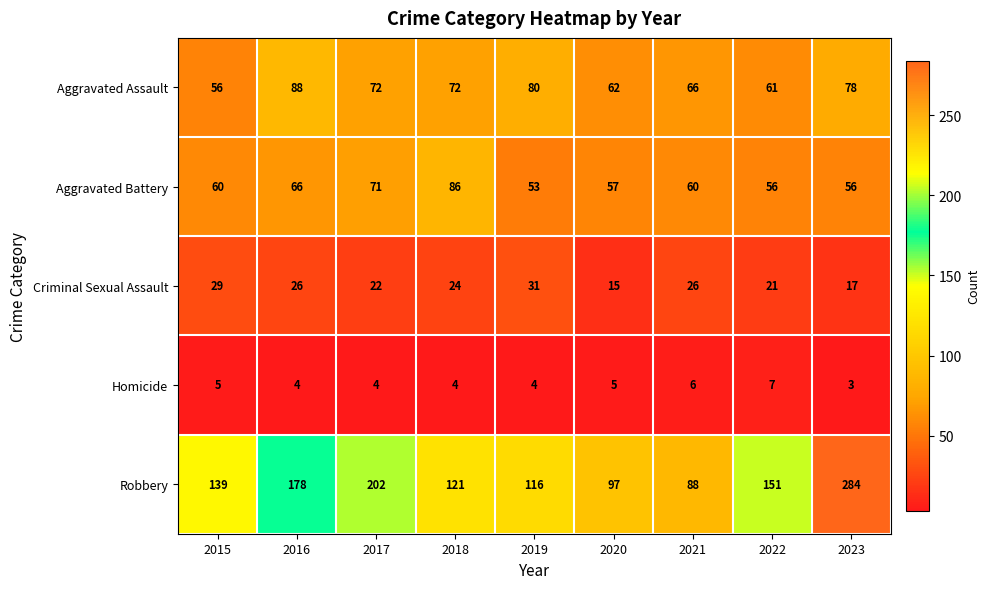

Which label corresponds to the largest value in the chart?

2023